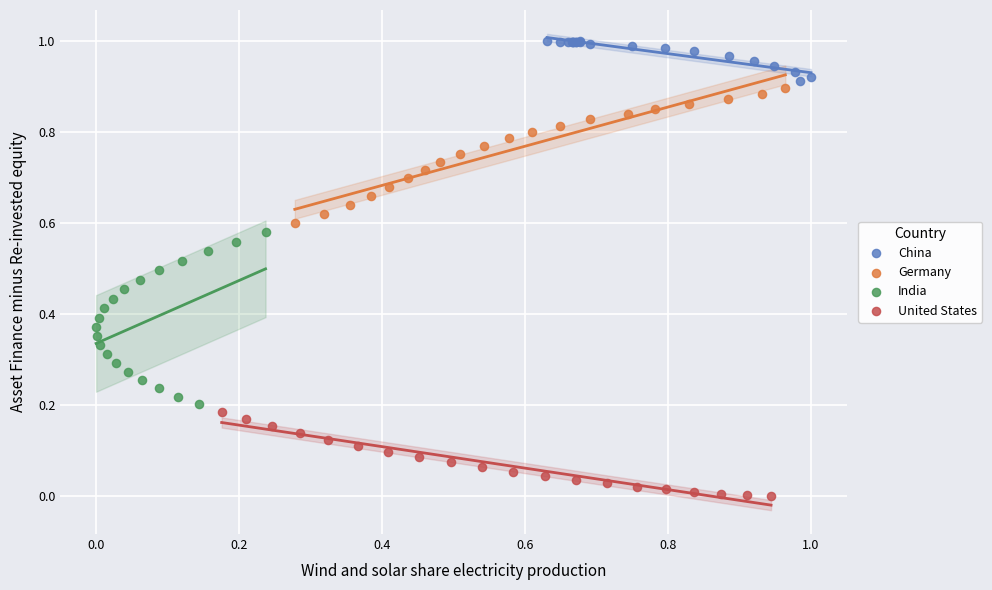

Which series has the largest Y range (max minus min)?

India